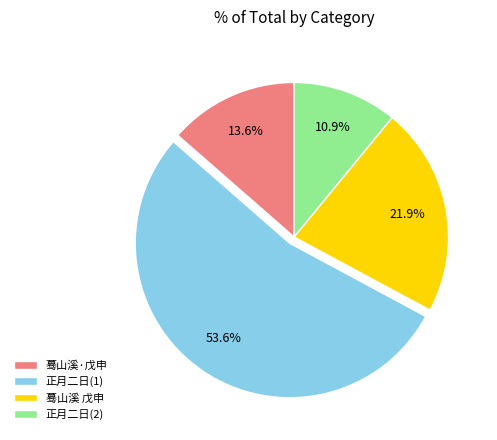

Which has a higher value, 蓦山溪·戊申 or 正月二日(2)?

蓦山溪·戊申